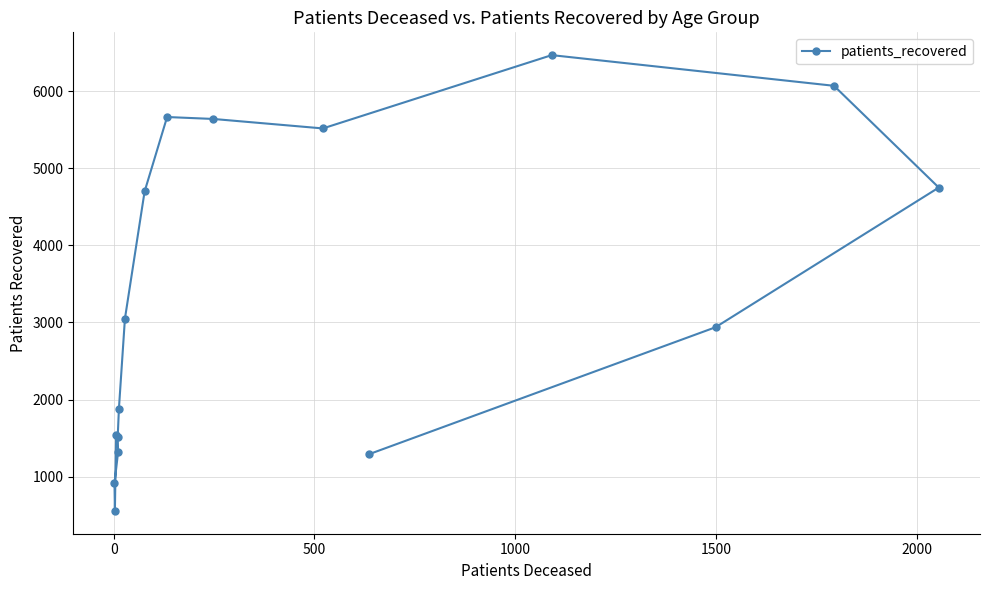

What is the difference between the second highest and minimum values?

5515